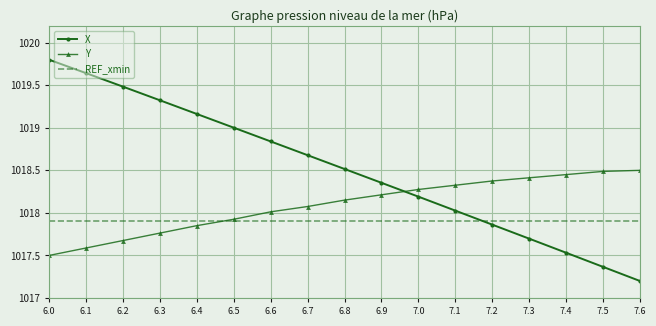

Is it true that X equals 601.6 at 7.4?

False